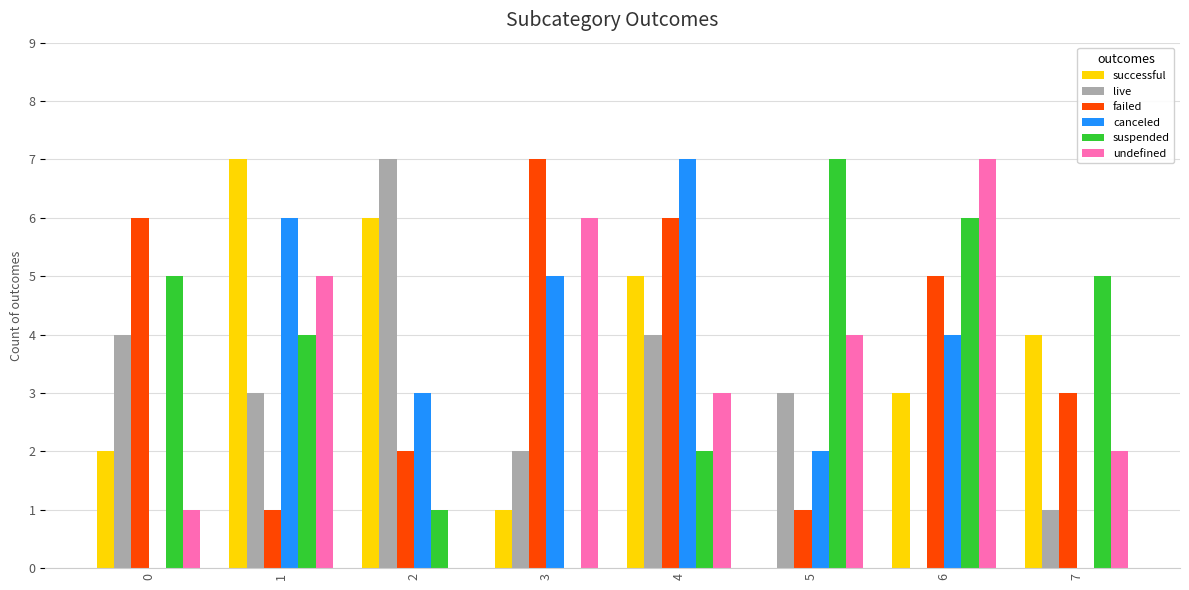

The failed series shows 1 at 7. True or false?

False